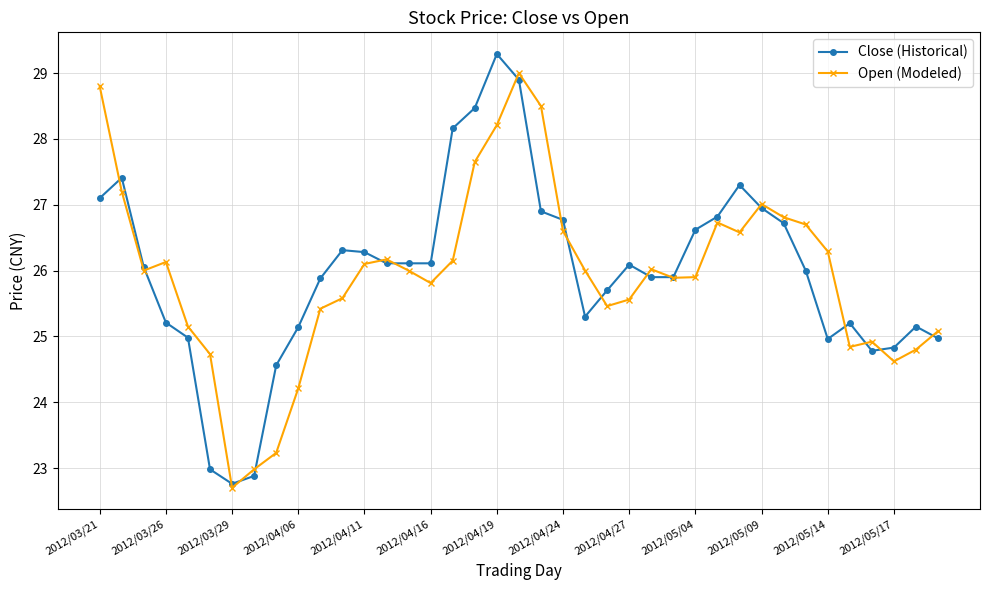

List the series in order of their peak value, lowest first.

Open (Modeled), Close (Historical)